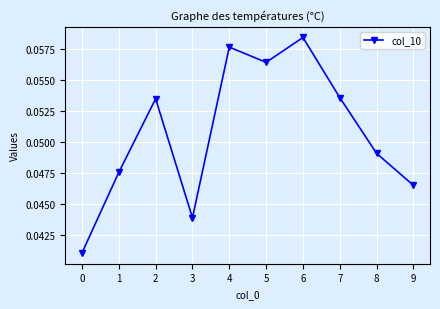

How many values are between 0 and 1?

10